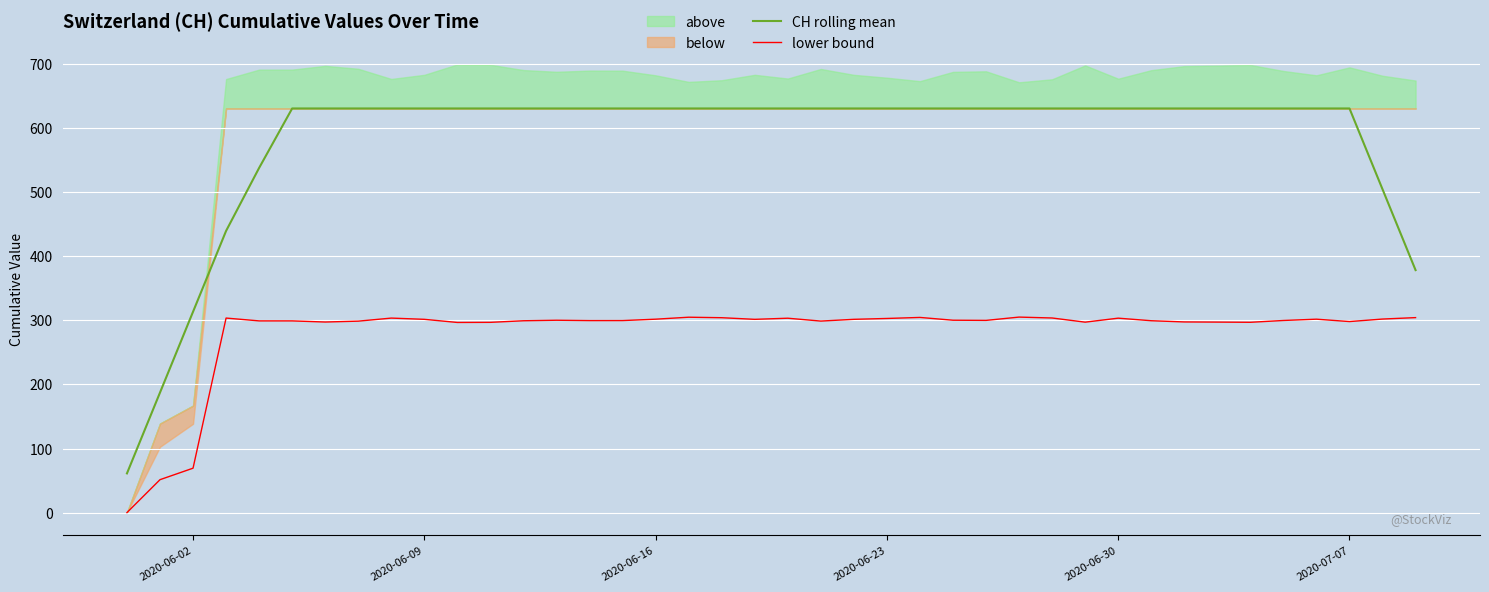

True or false: lower bound and CH rolling mean cross at least once.

False